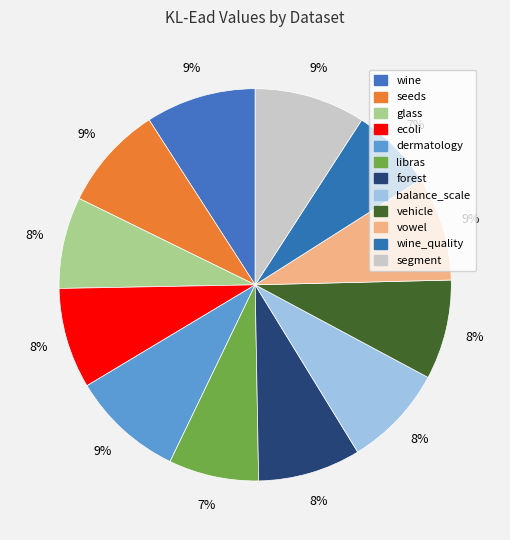

How many segments does this pie chart have?

12